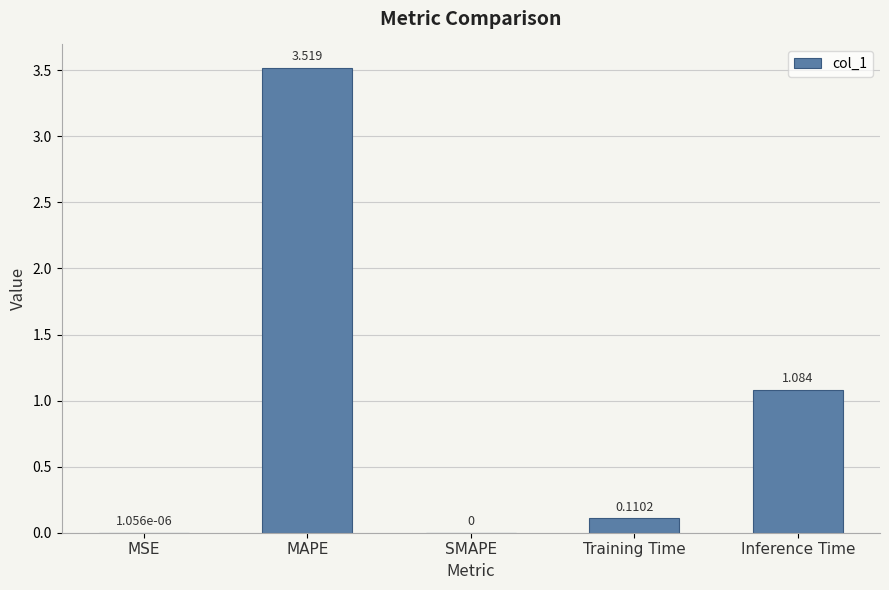

At which label is the value closest to 1?

Inference Time